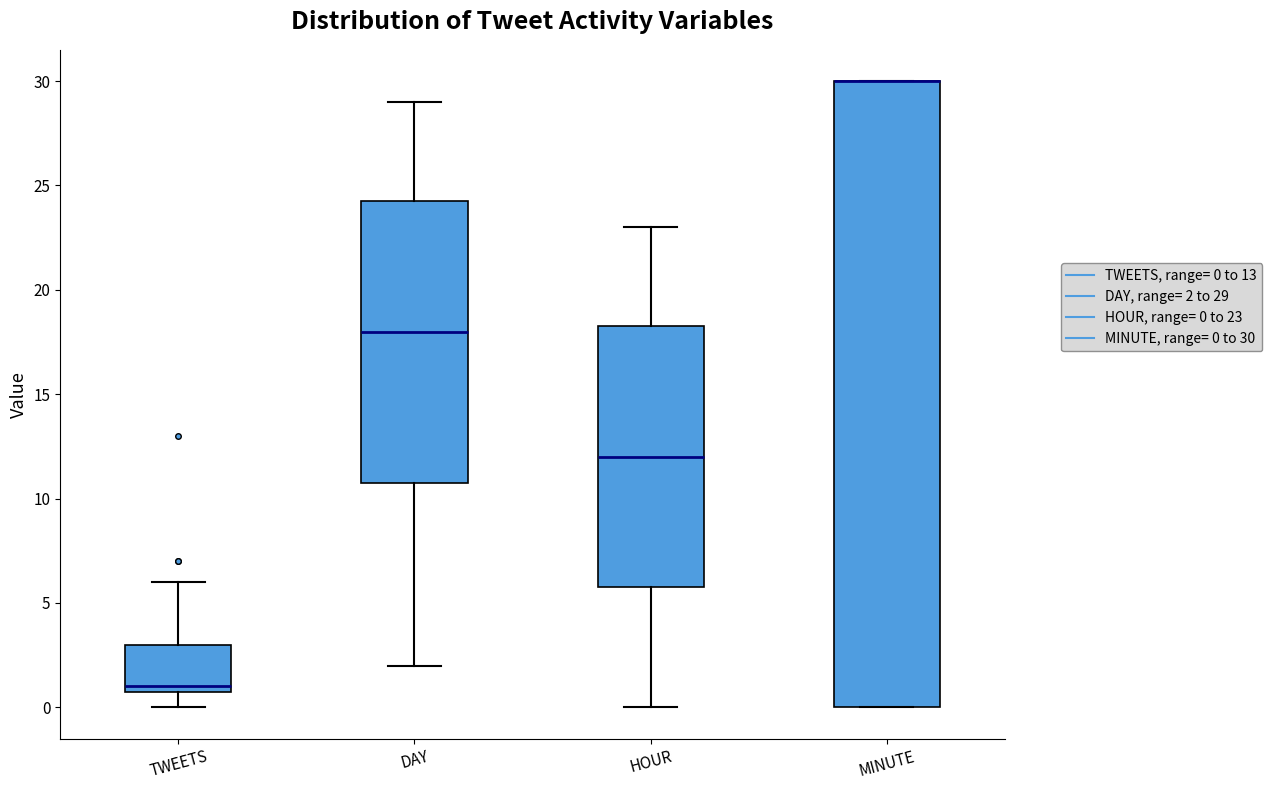

Where is the lower edge of the box for HOUR on the y-axis? The values are not printed on the chart, so give them approximately, as read against the axis.

6.0